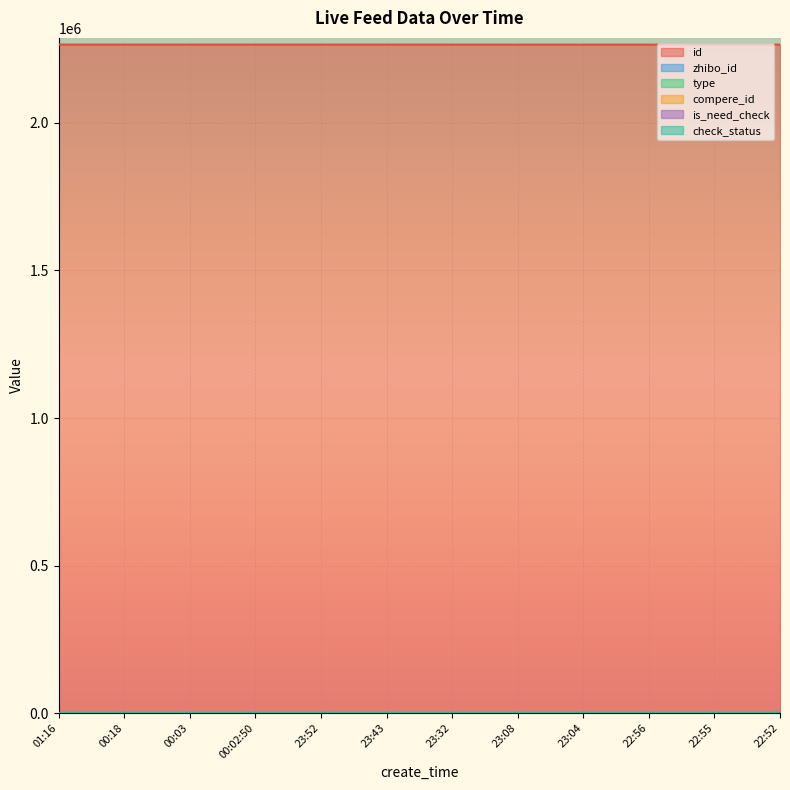

At which category is the sum across all series the highest?

01:16